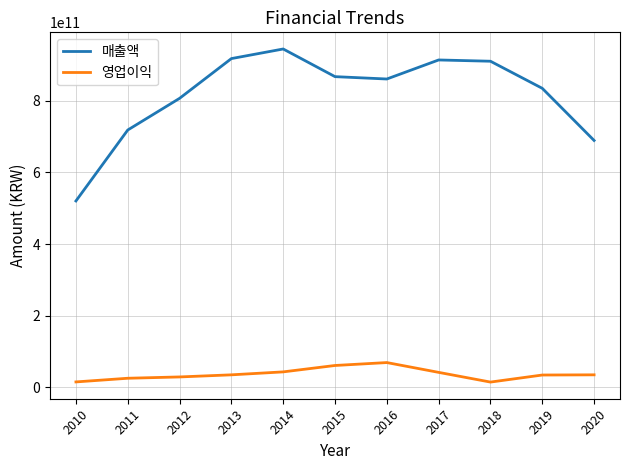

What is the total value across all series at 2015?

928467473084